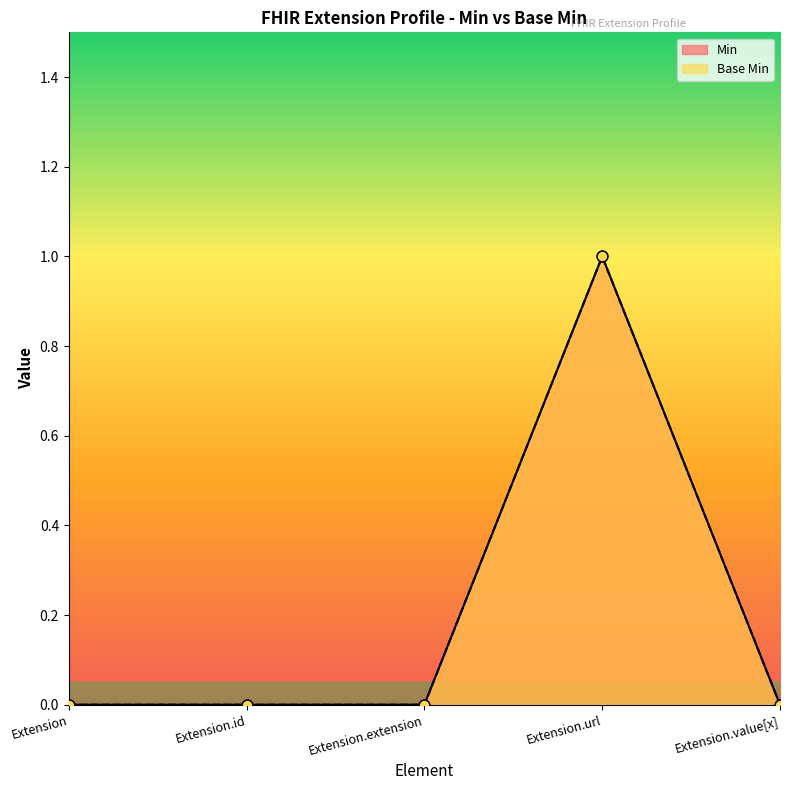

Is the value of Base Min at Extension greater than the value of Min at Extension.id?

No